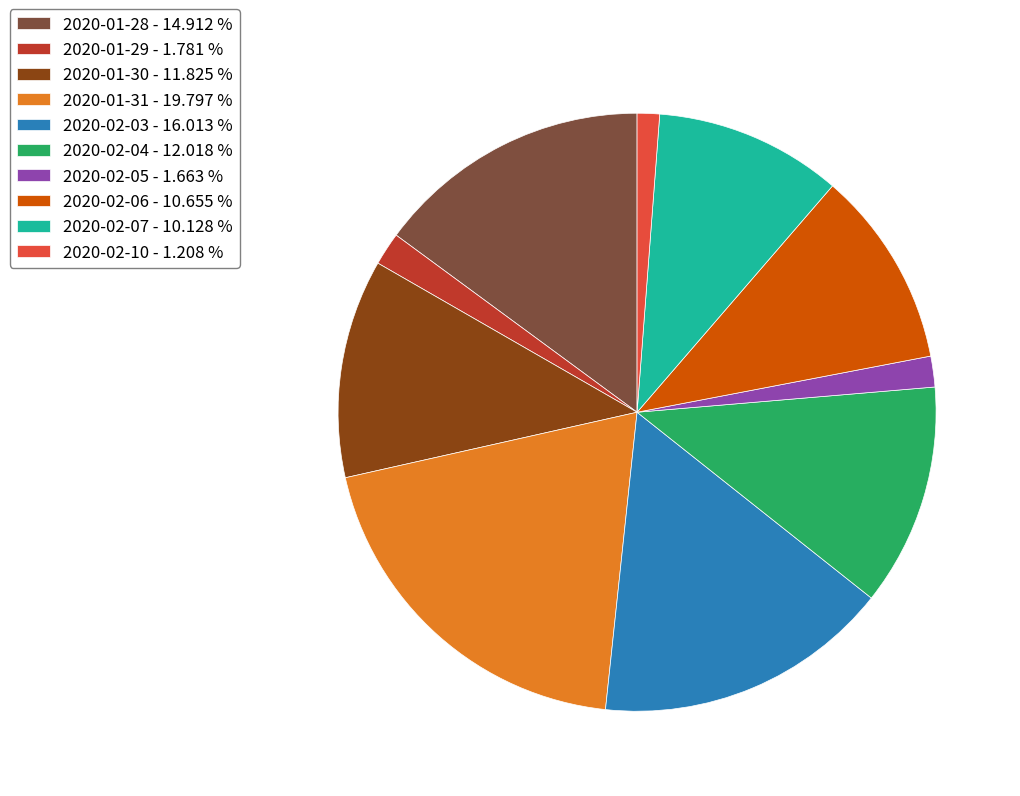

Which has a higher value, 2020-01-31 - 19.797 % or 2020-01-30 - 11.825 %?

2020-01-31 - 19.797 %